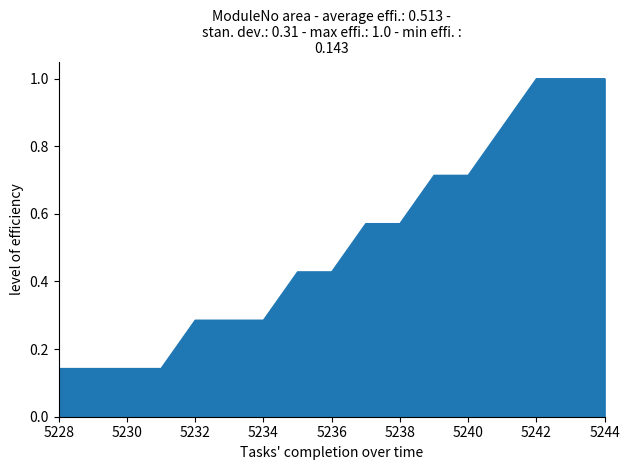

What is the maximum value shown in the chart?

1.0